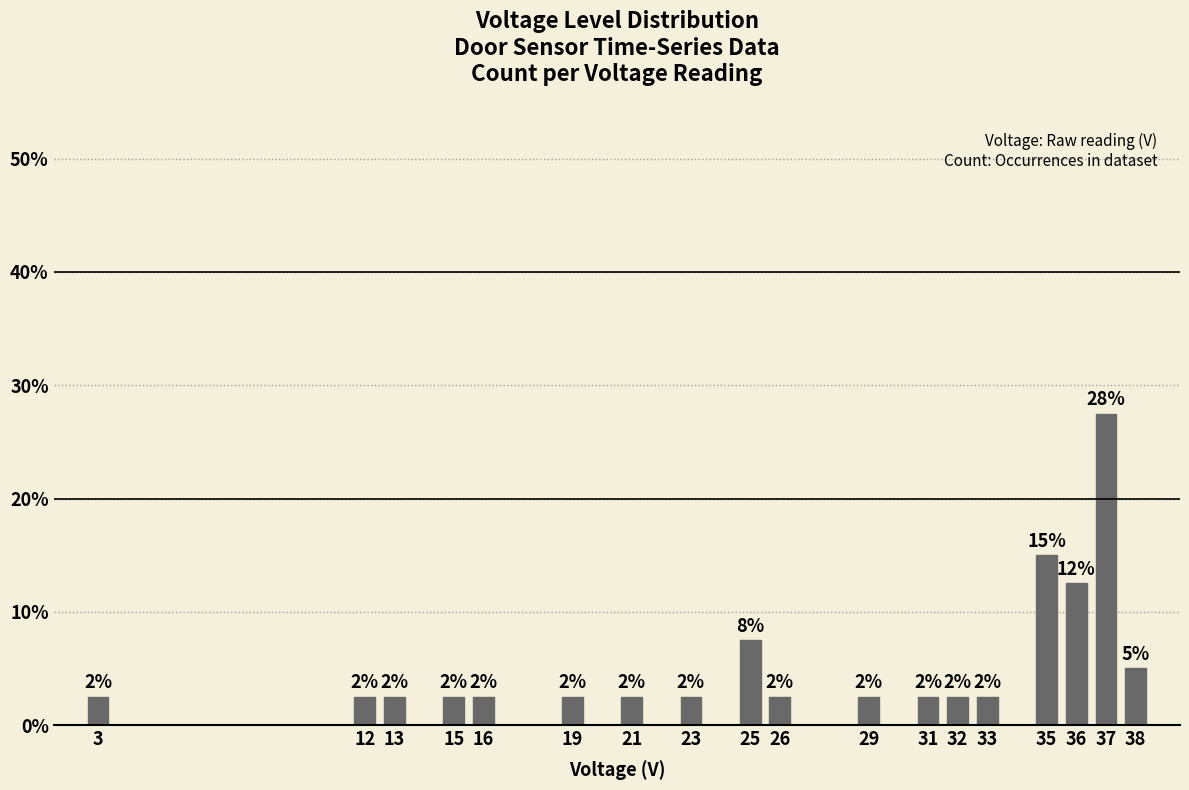

How many bars are there in total?

18